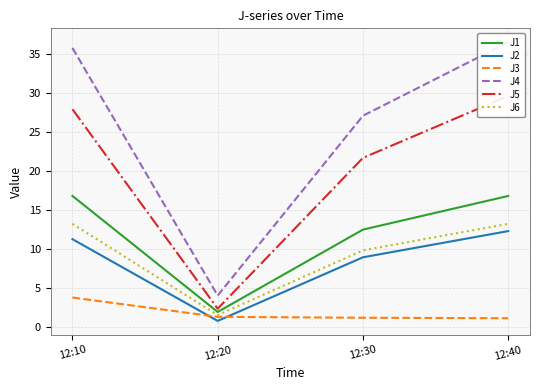

Does the chart have visible grid lines?

Yes